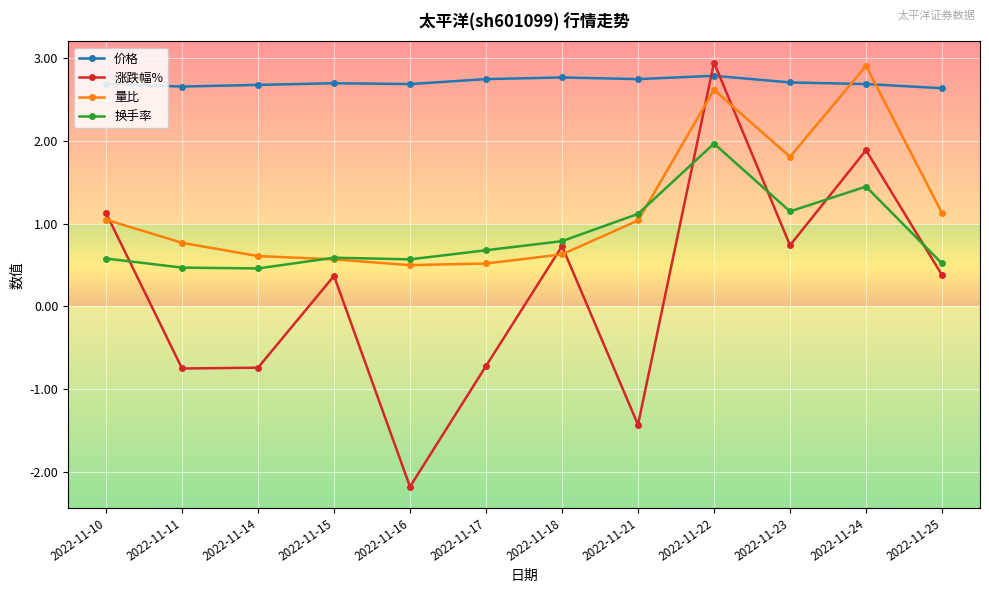

The value of 涨跌幅% at 2022-11-25 is 0.4. True or false?

True